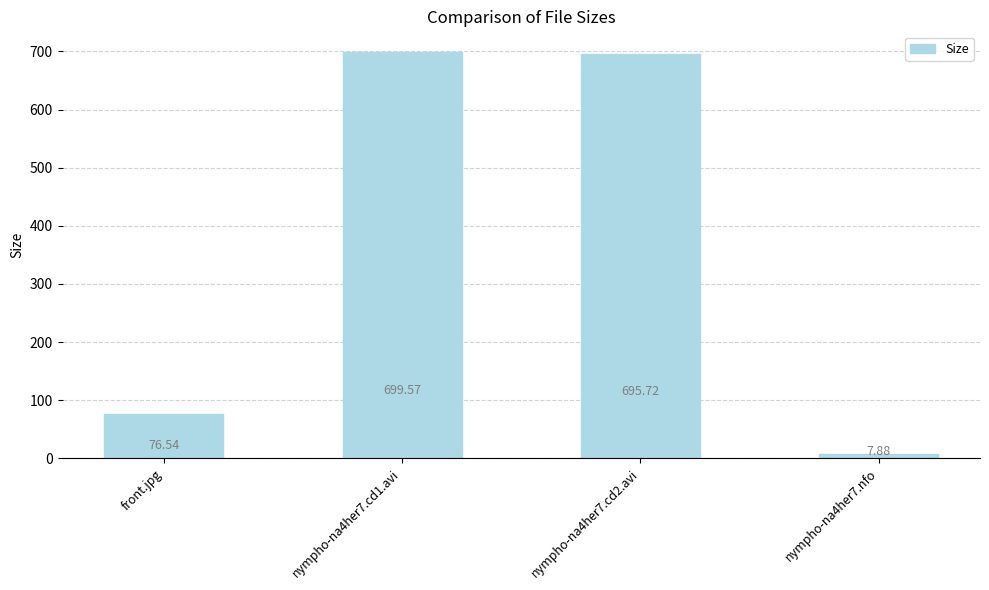

How many distinct data groups are displayed?

1